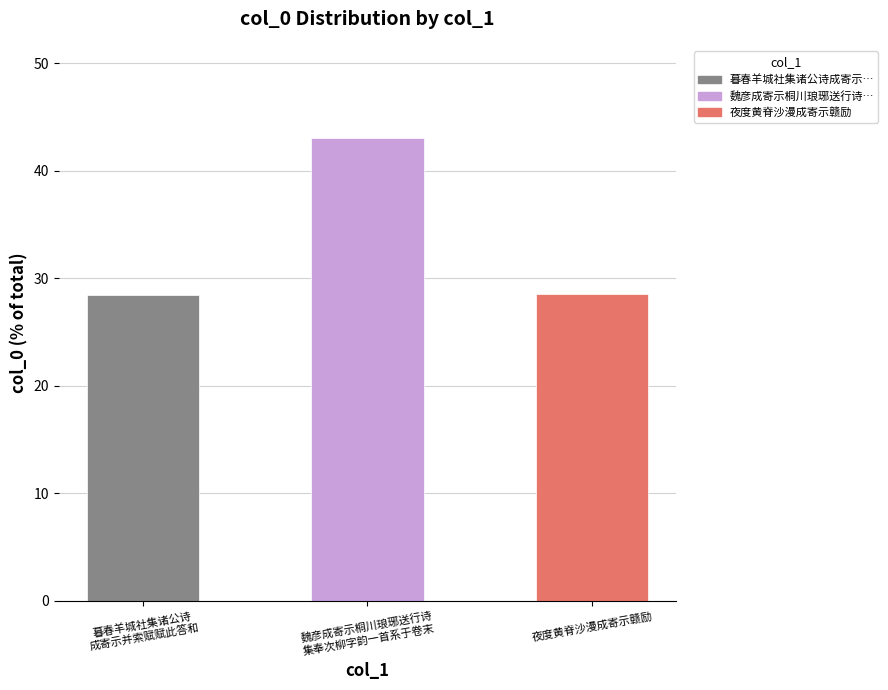

Does the chart contain stacked bars?

No